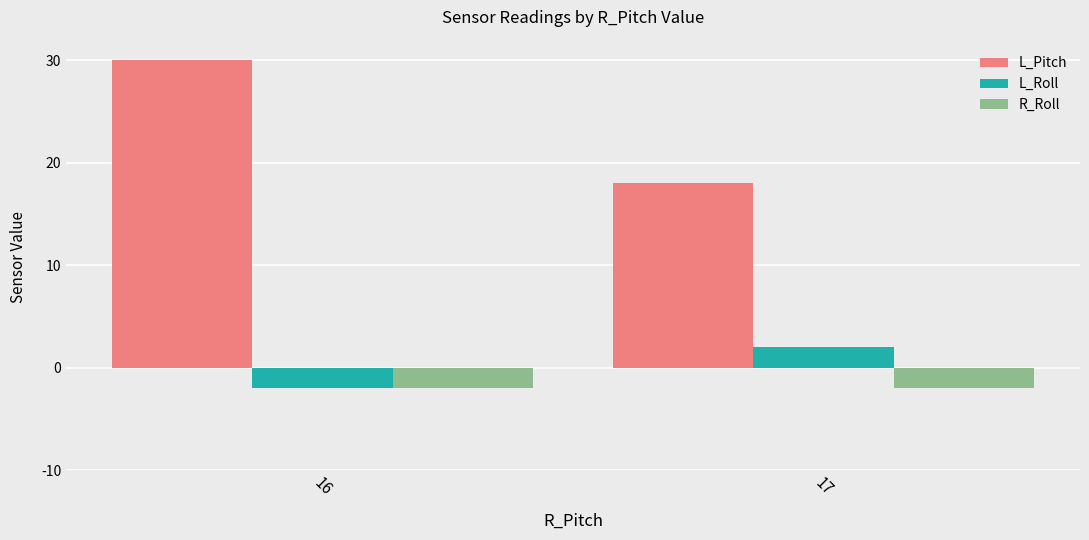

Count the L_Roll values in the range -2 to 2.

2